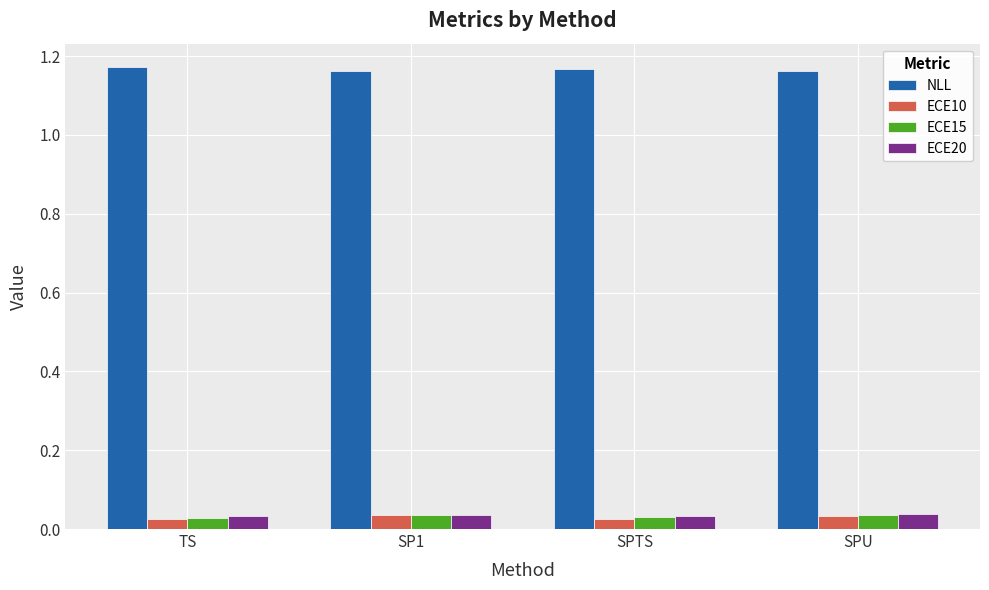

Are the bars horizontal?

No